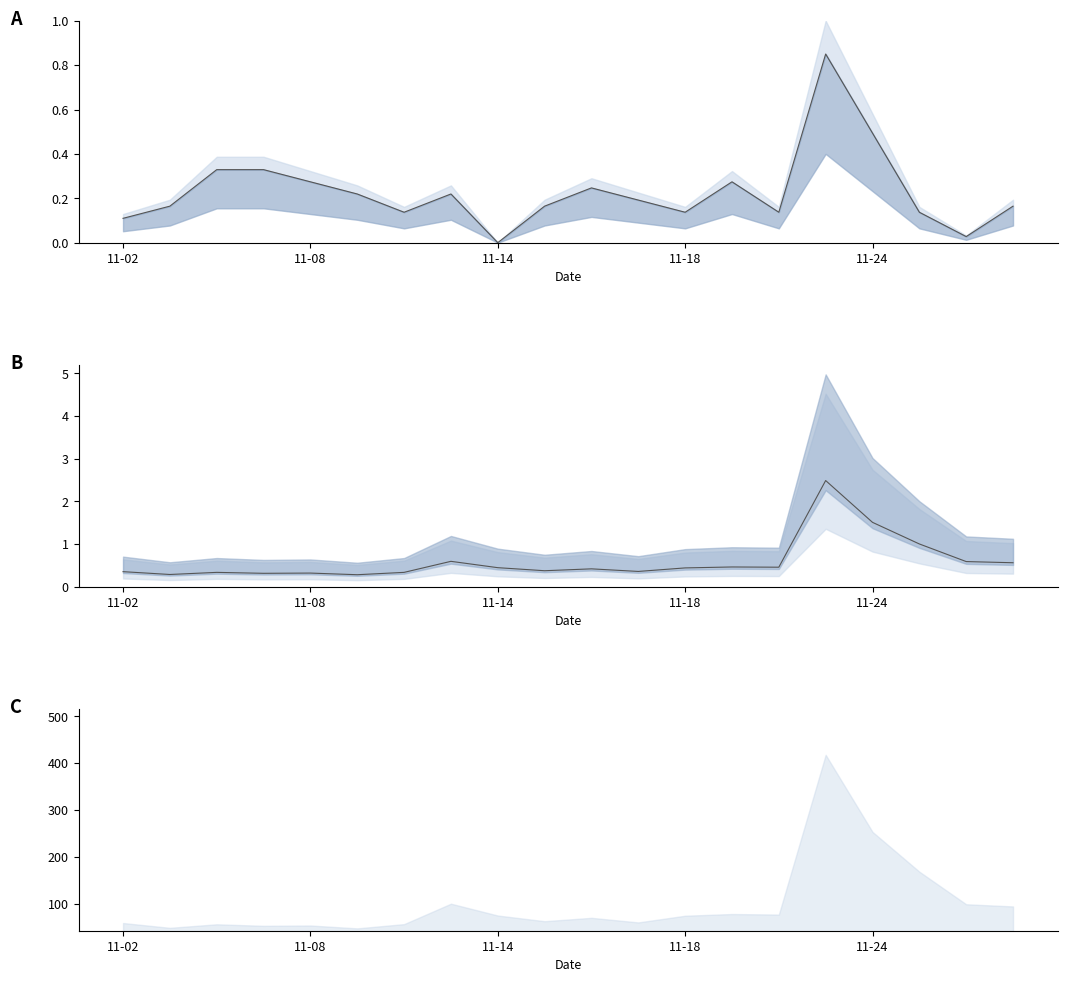

What is the sum of the price values at 5 and 14?

0.4